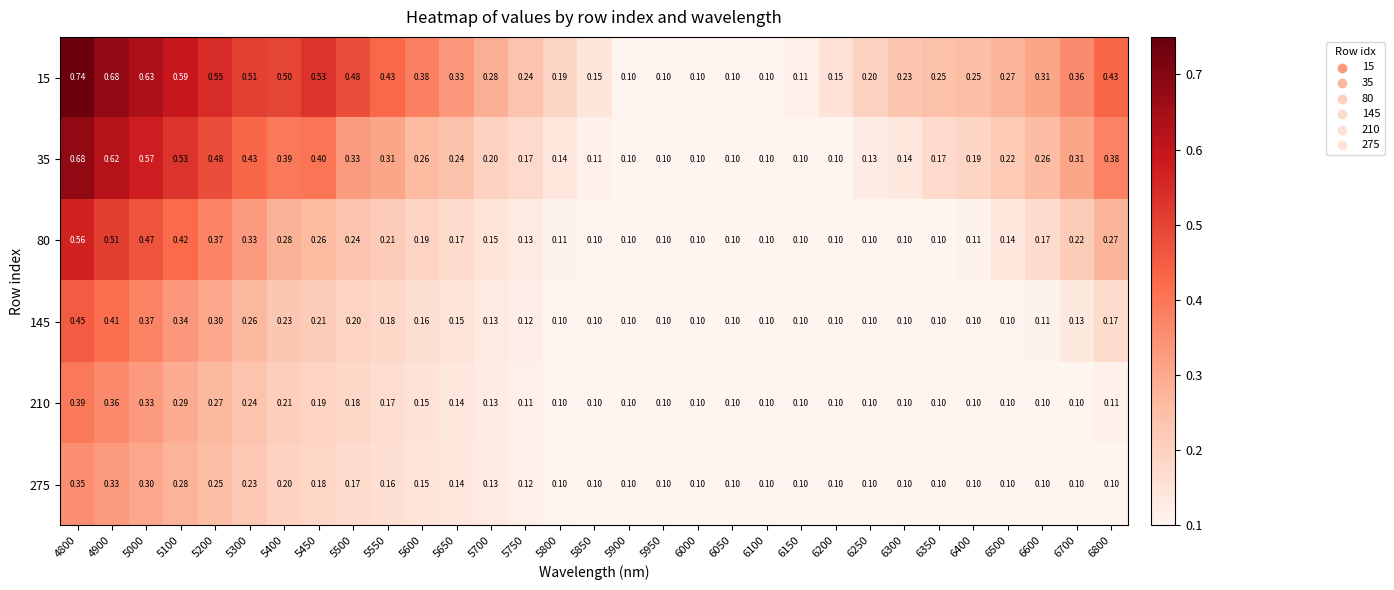

Which label corresponds to the largest value in the chart?

4800